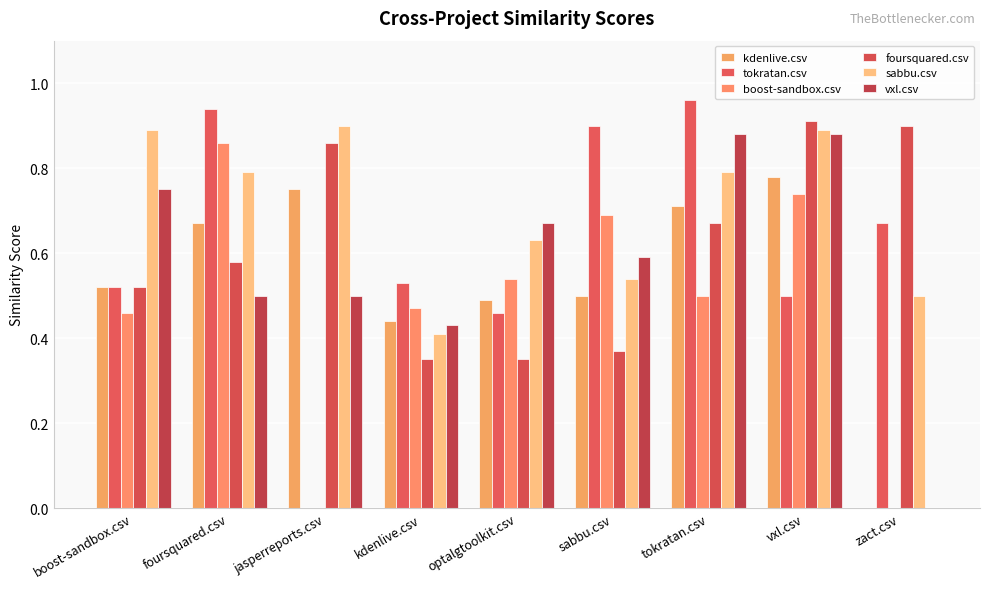

How many series are shown in this chart?

6